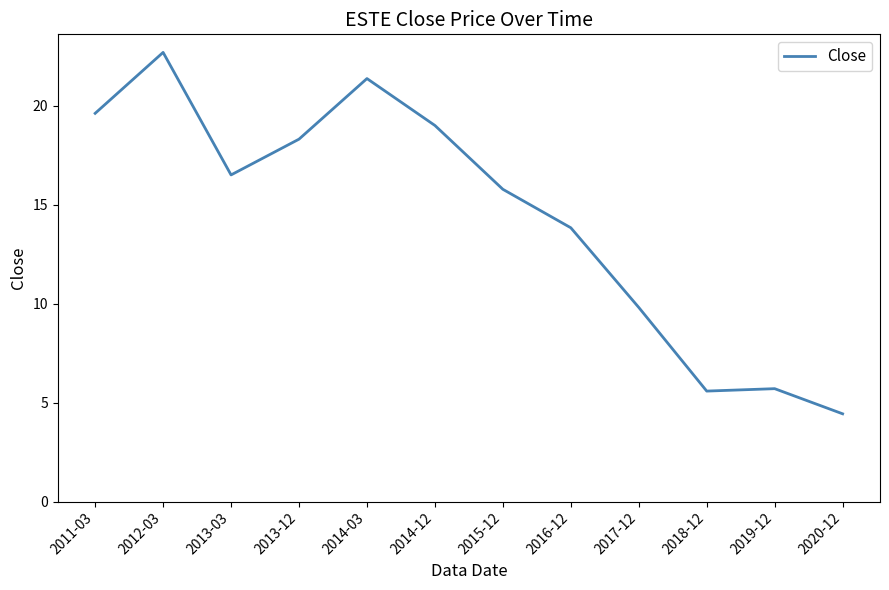

Reading right to left, what are all the values shown in this chart?

4.4	5.7	5.6	9.8	13.8	15.8	19.0	21.4	18.3	16.5	22.7	19.6